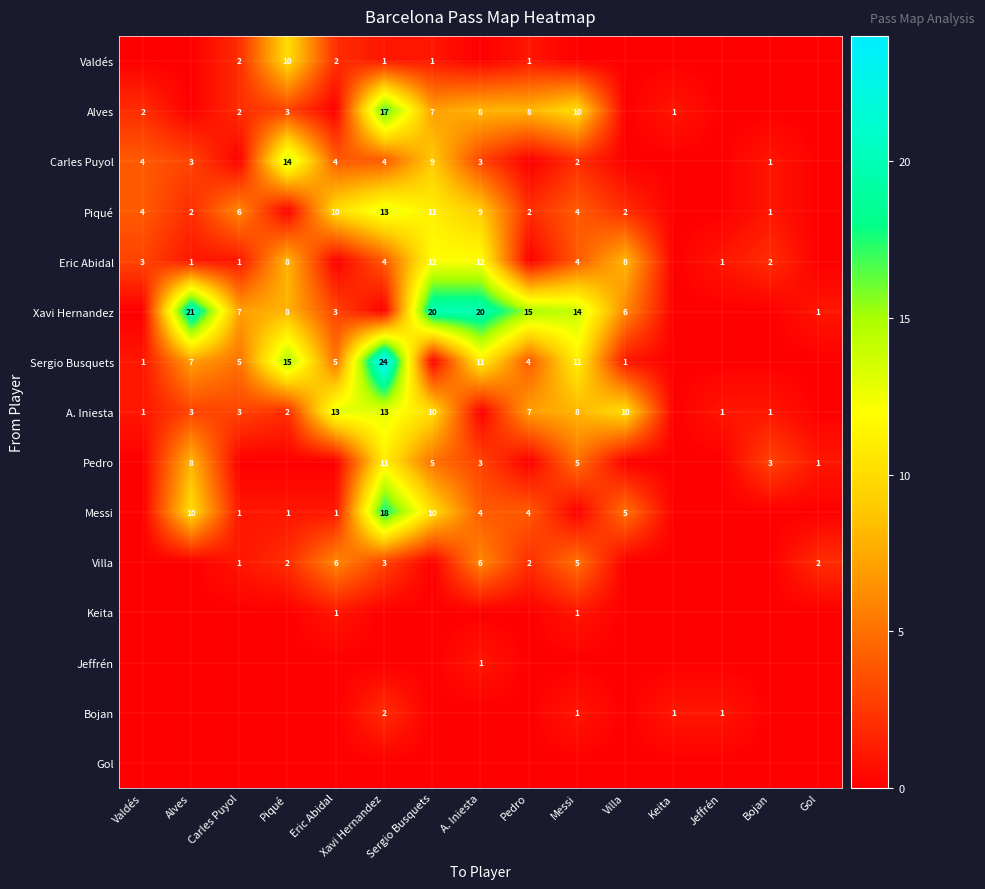

What is the difference between the A. Iniesta values at Pedro and Sergio Busquets?

3